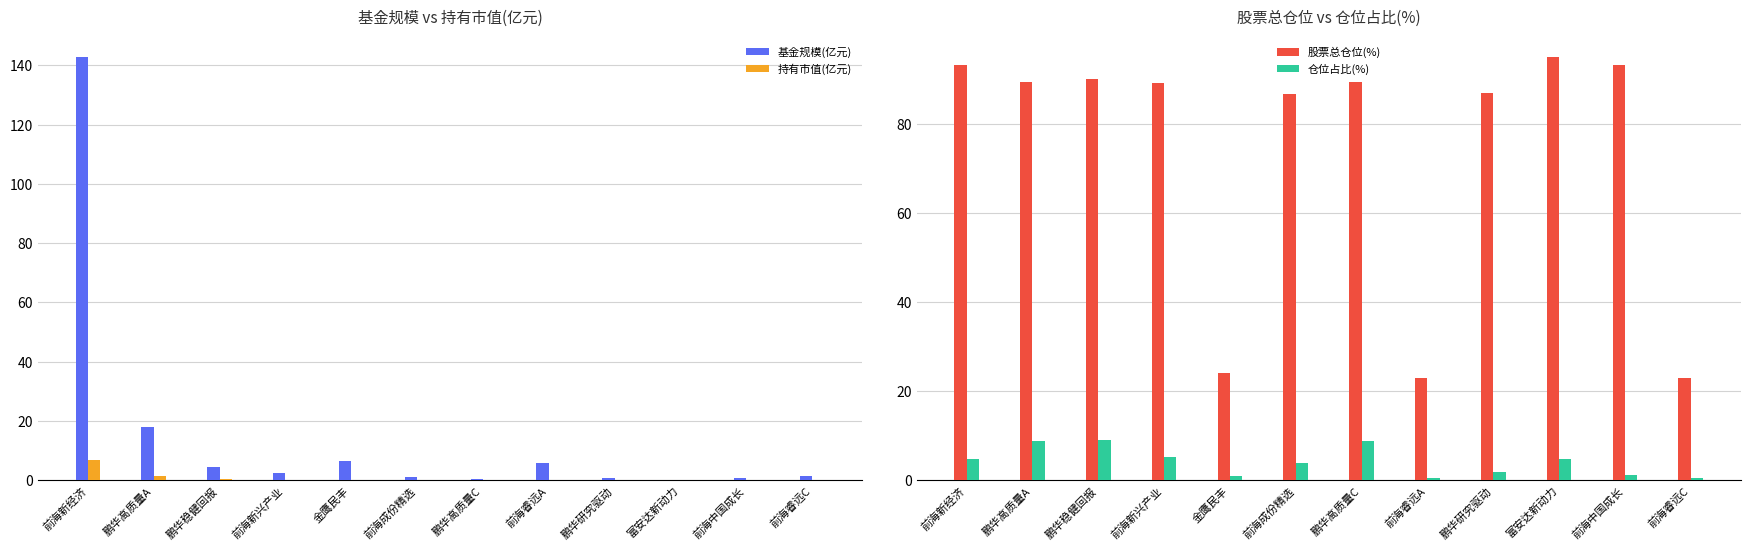

Which label corresponds to the smallest value in the chart?

前海睿远C